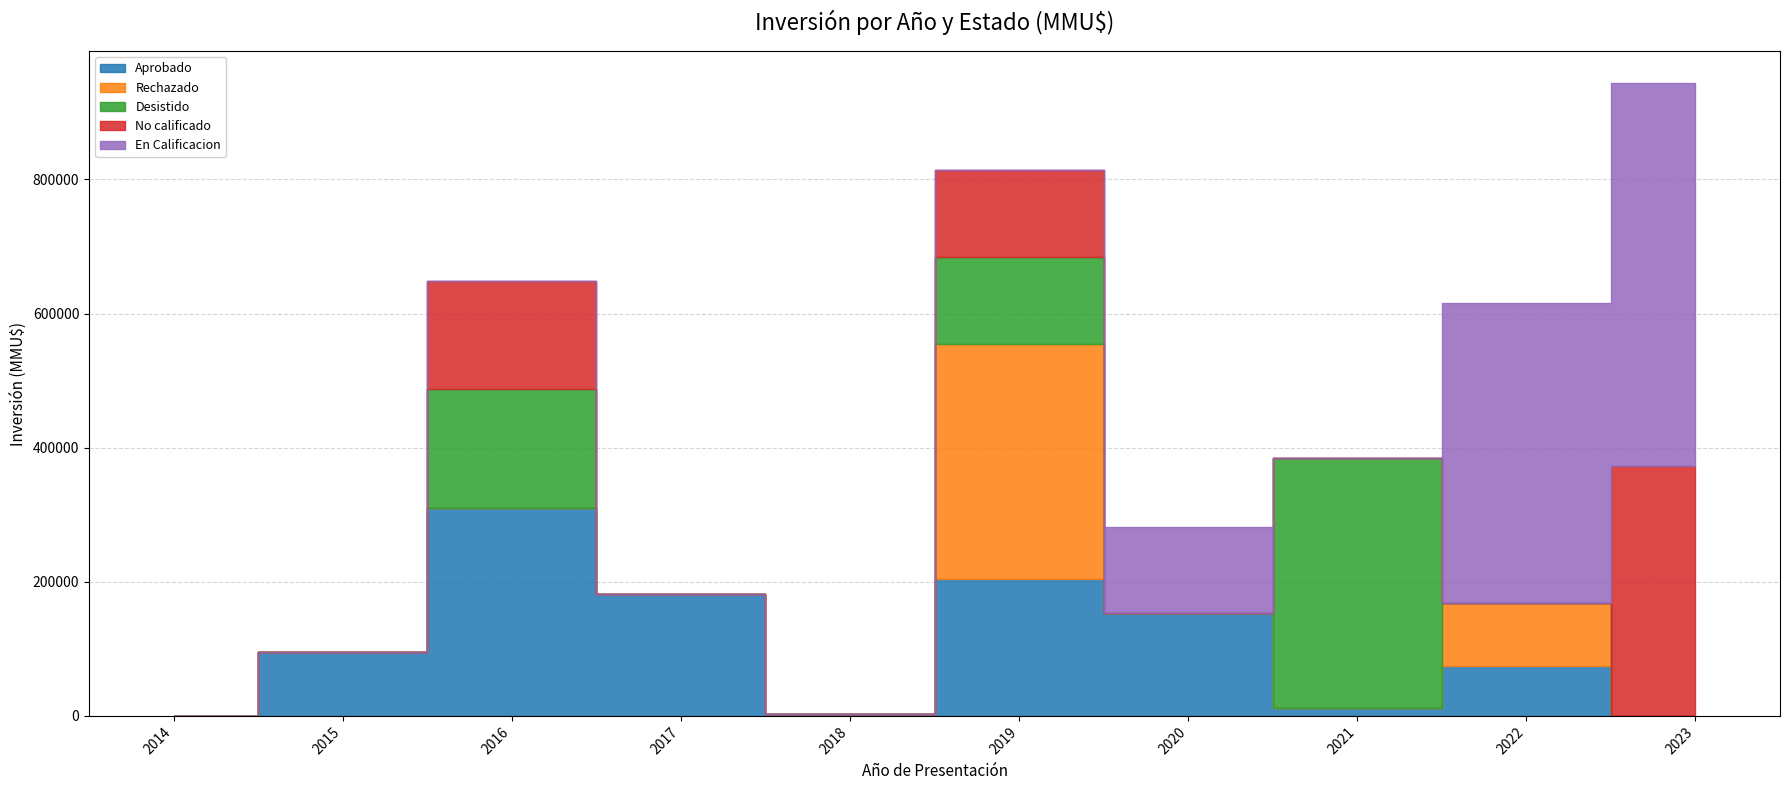

The No calificado series shows -238466 at 2017. True or false?

False